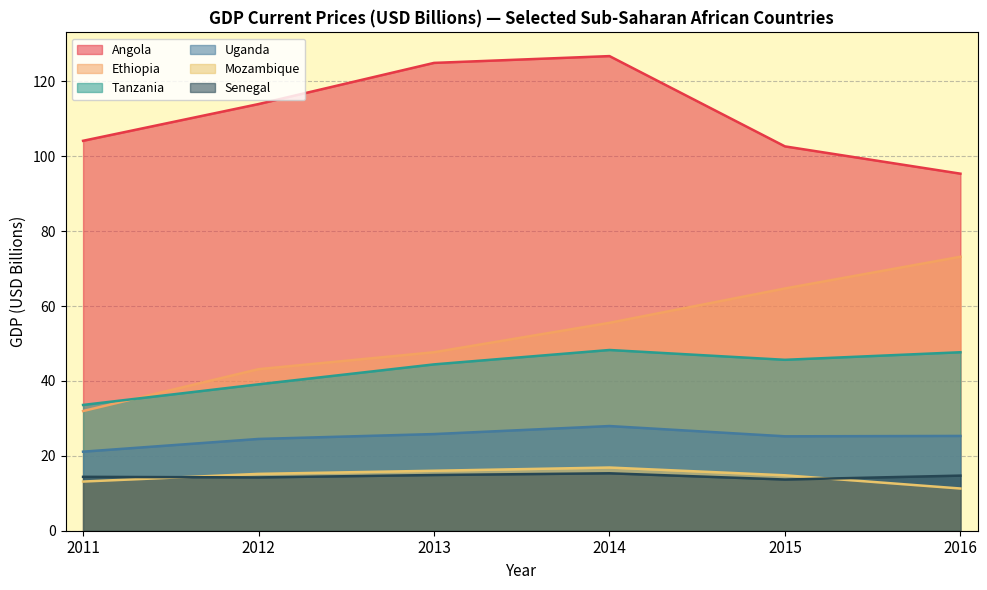

The Angola series shows 158.8 at 2012. True or false?

False